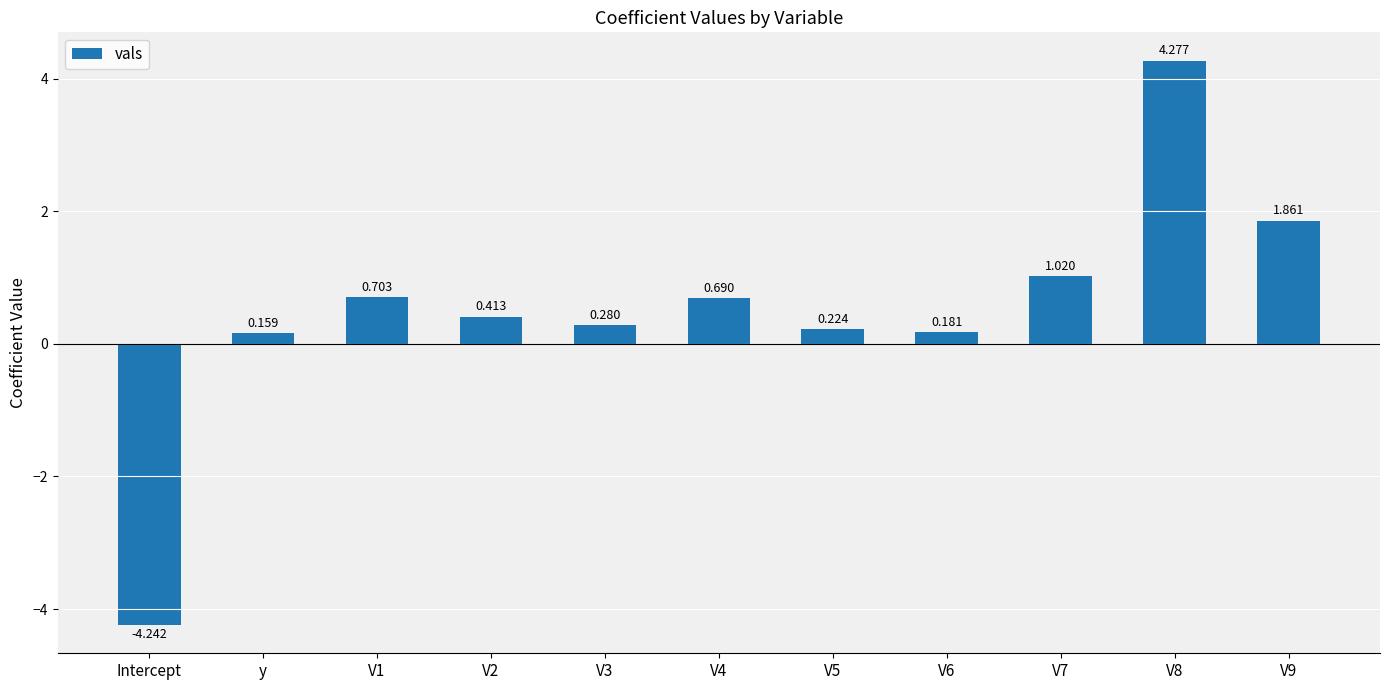

Which category has the lowest value across all series?

Intercept